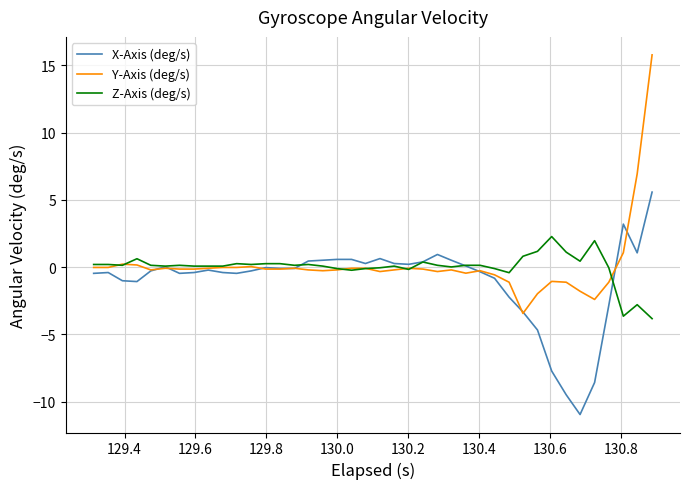

Which series has the largest range (max minus min)?

Y-Axis (deg/s)